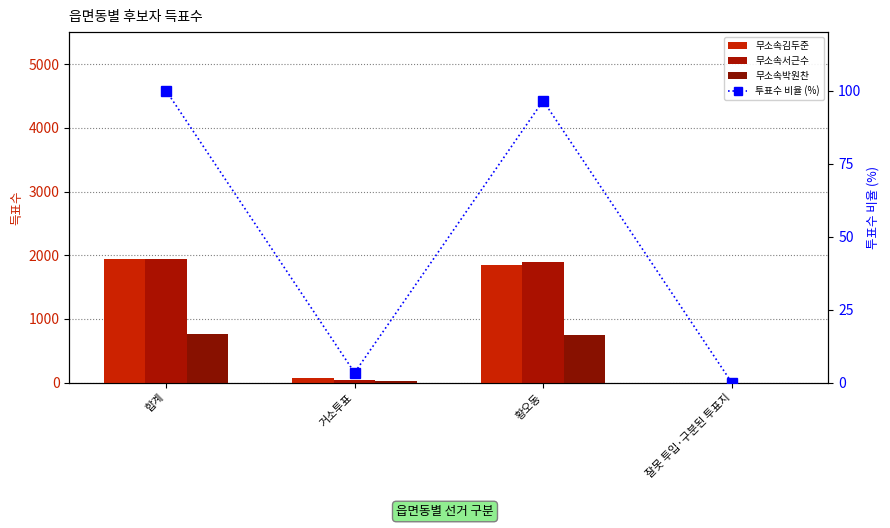

What is the difference between the second highest and second lowest values in the 무소속김두준 series?

1773.0